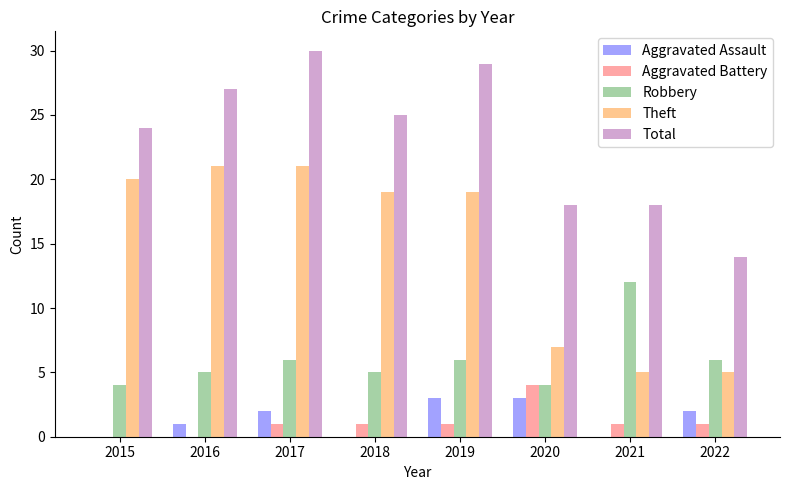

Between 2016 and 2017, which series saw the biggest shift?

Total